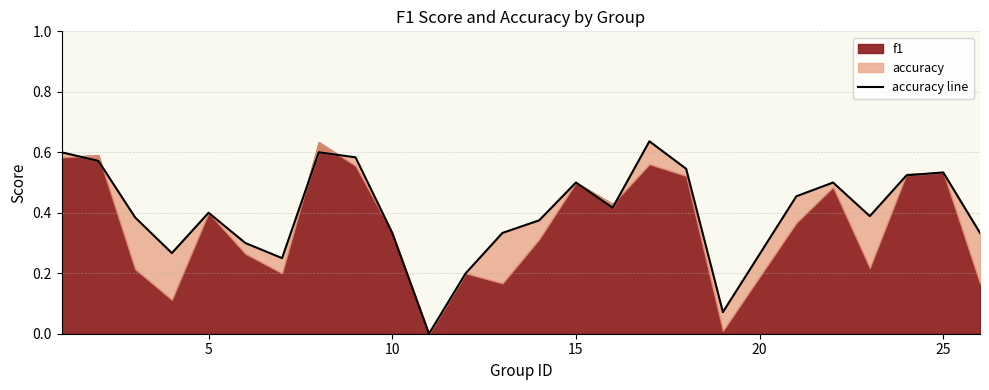

The chart shows a value of 0.6 at 12. True or false?

False